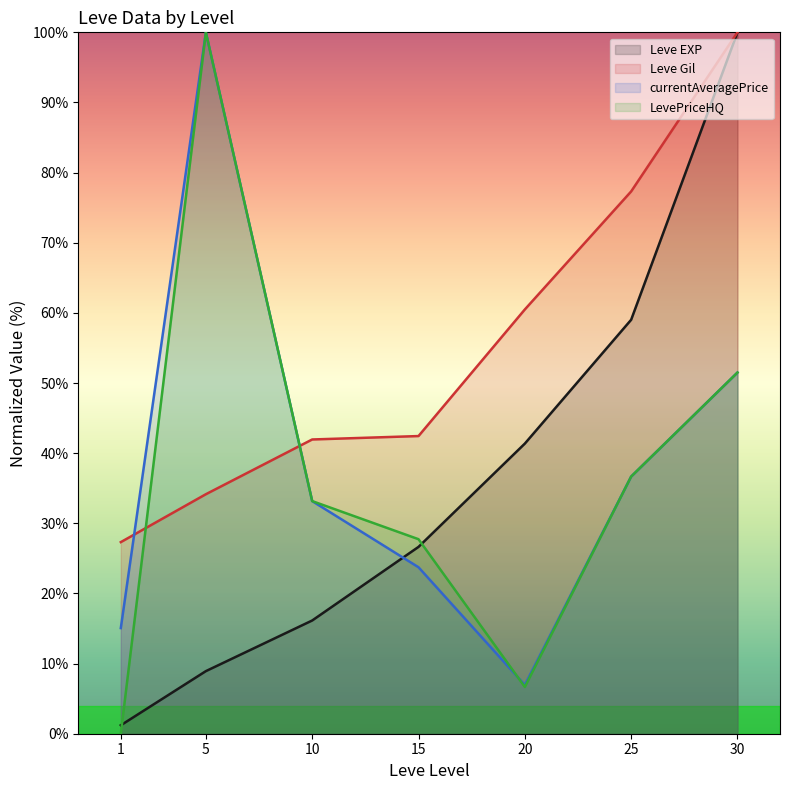

List the labels in order of currentAveragePrice value, smallest first.

20, 1, 15, 10, 25, 30, 5